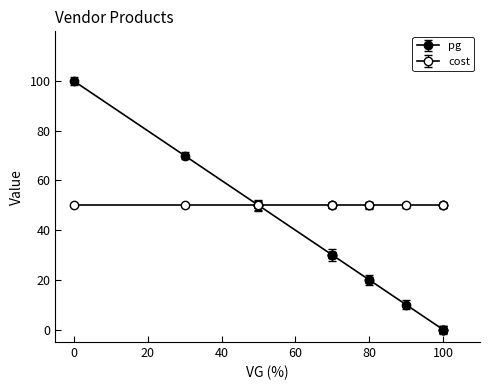

What is the difference between the pg values at 100 and 50?

50